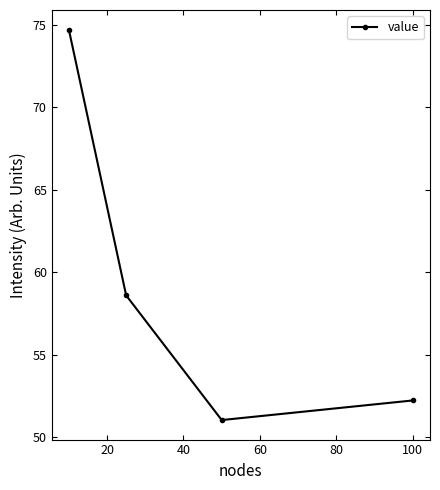

What is the difference between the maximum and second lowest values?

22.5